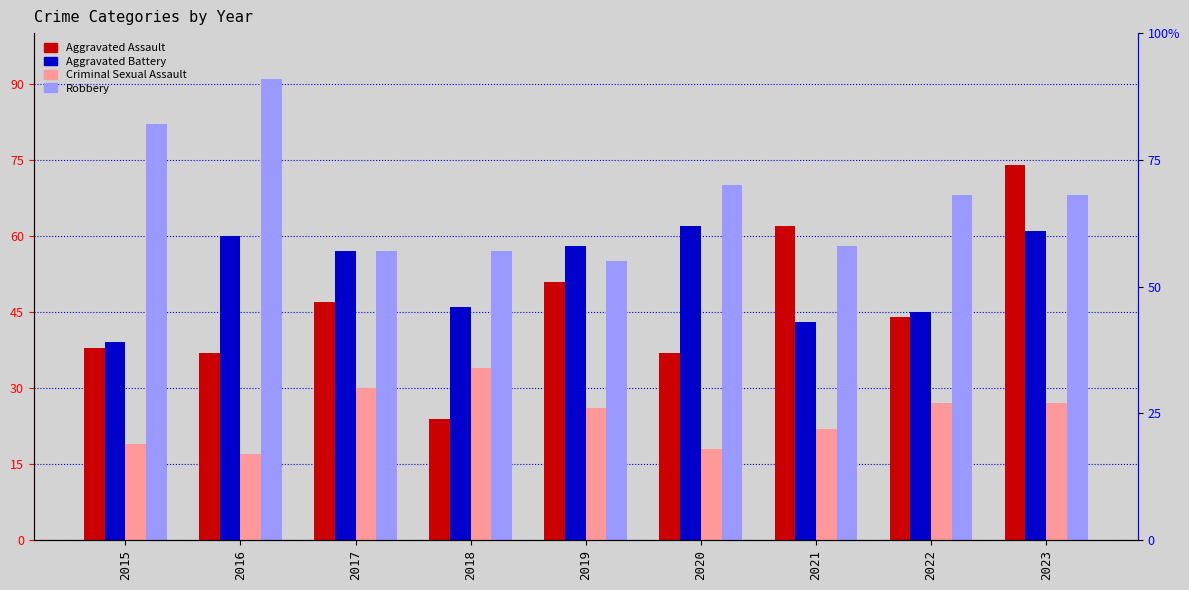

Does the chart contain stacked bars?

No